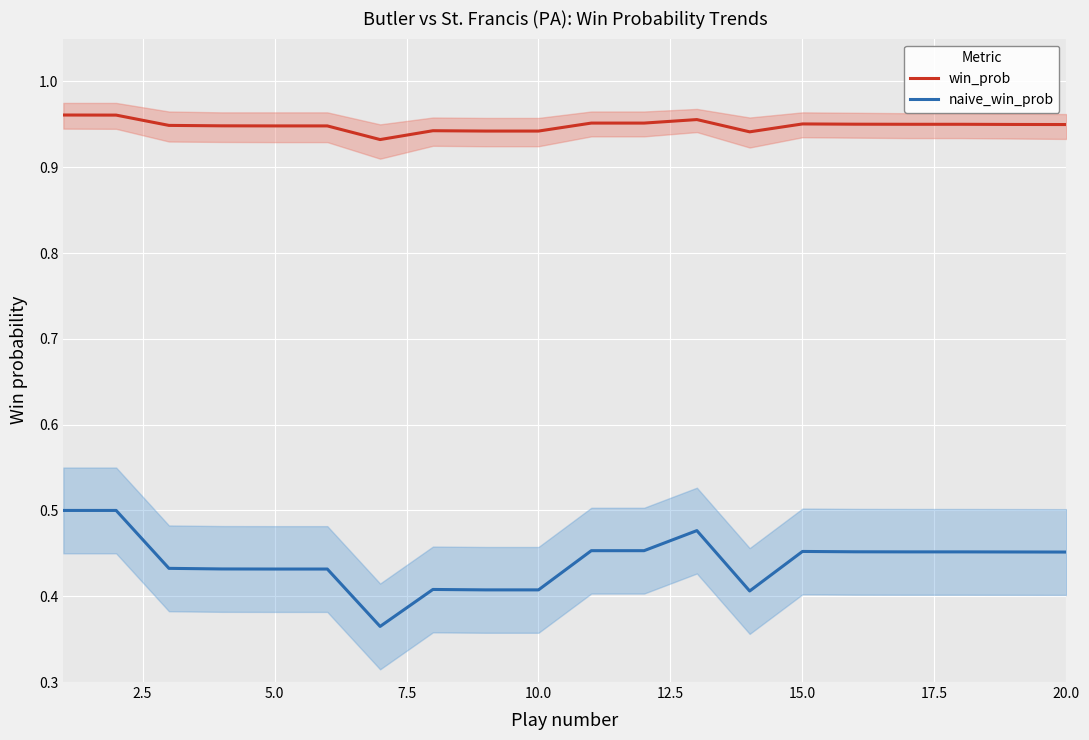

True or false: naive_win_prob and win_prob cross at least once.

False